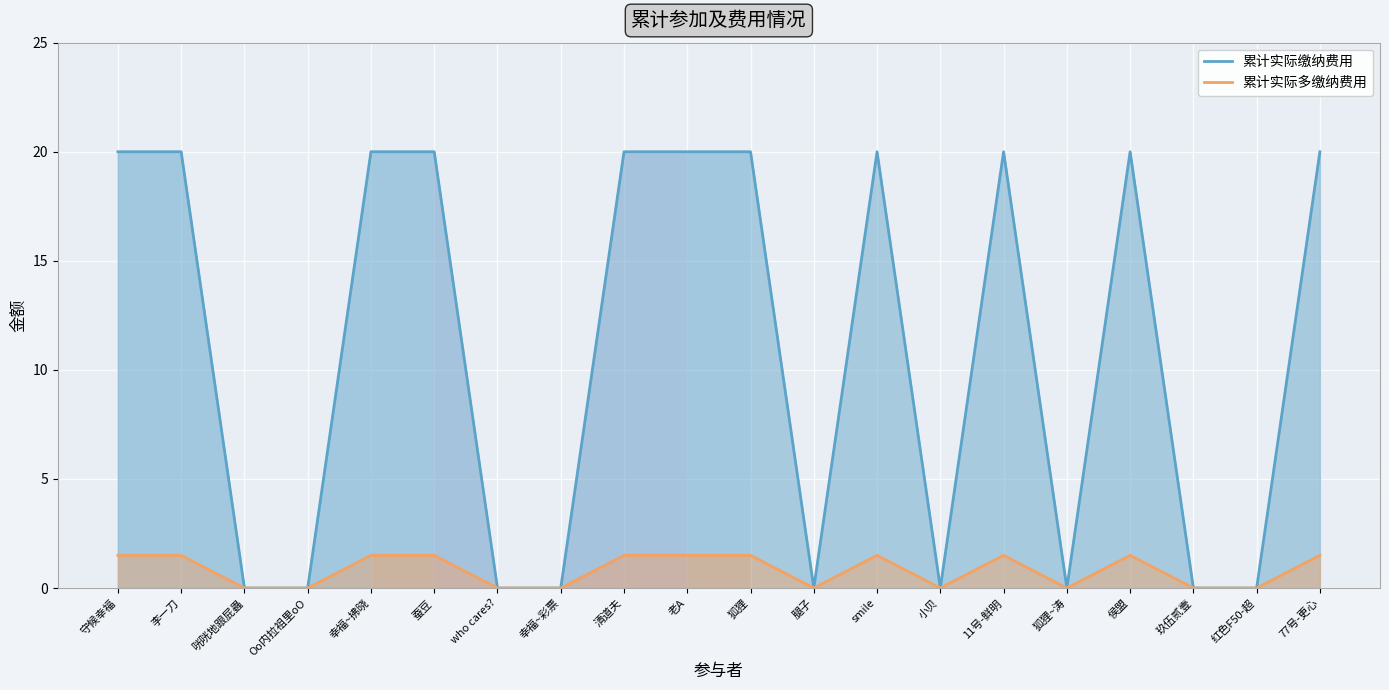

Which series has the largest range (max minus min)?

累计实际缴纳费用